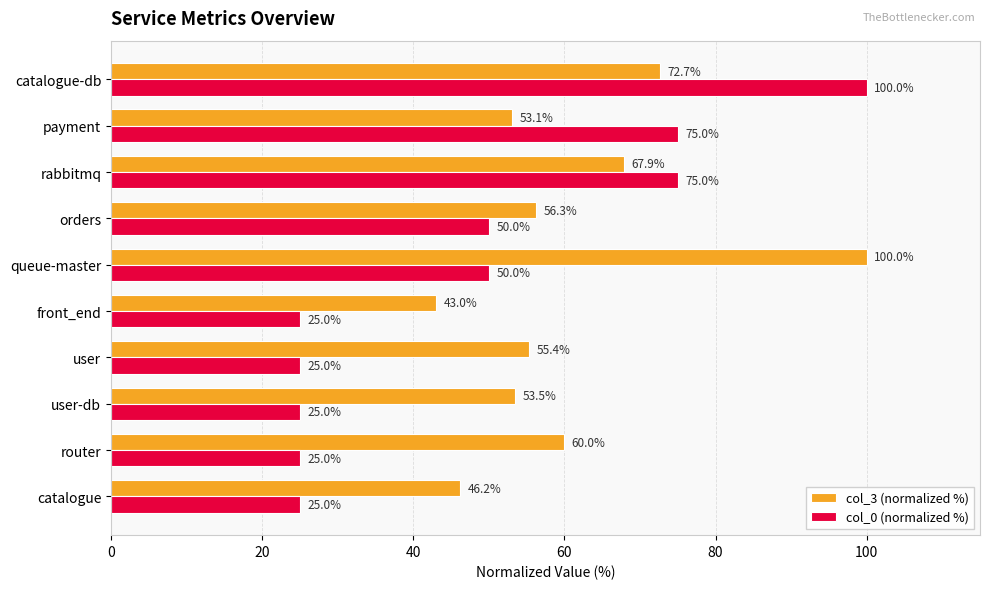

Which category has the highest value in the col_0 (normalized %) series?

catalogue-db